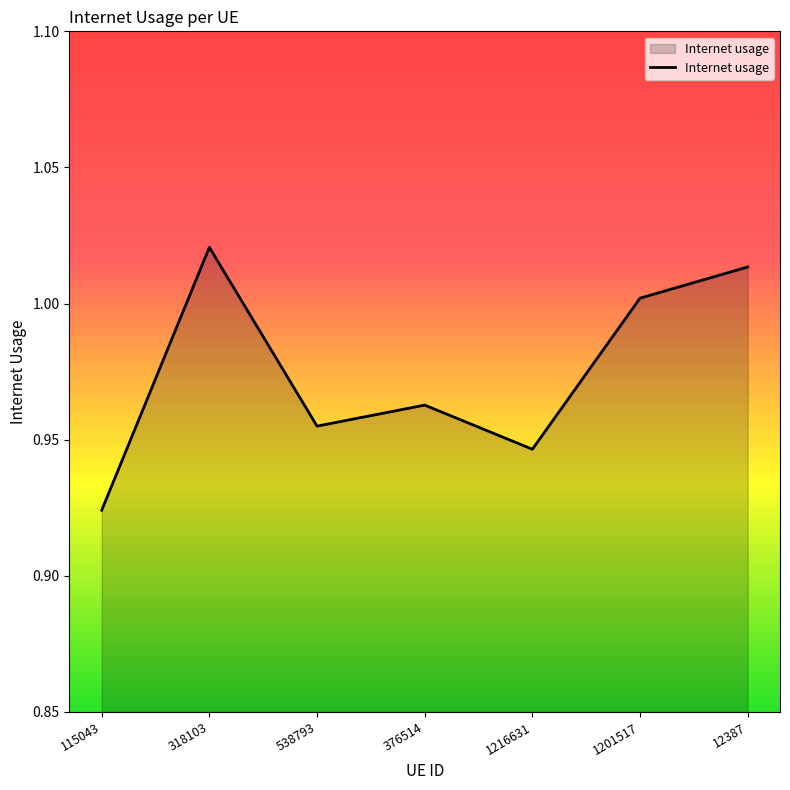

Which category has the highest value across all series?

318103